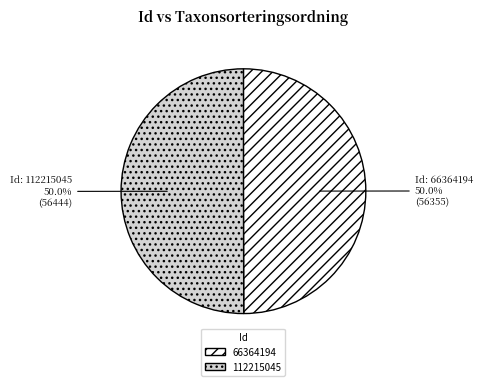

Is it true that 112215045 is 55% of the pie?

False